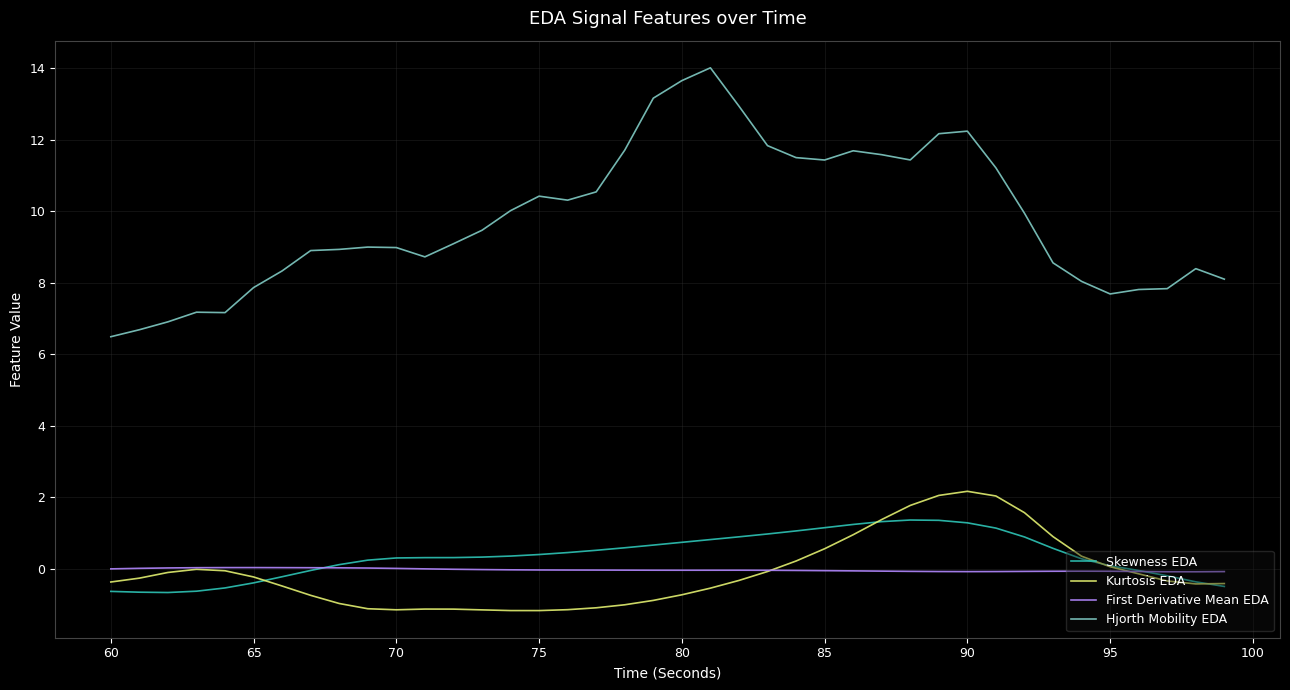

Which series has the largest total across all categories?

Hjorth Mobility EDA